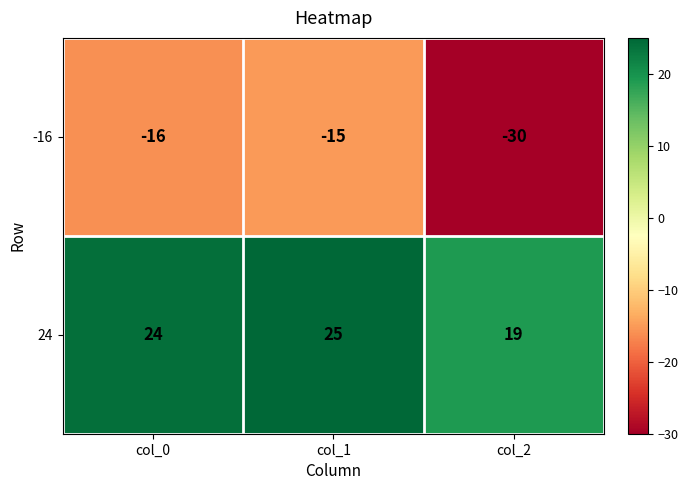

At which label is 24 closest to 22?

col_0